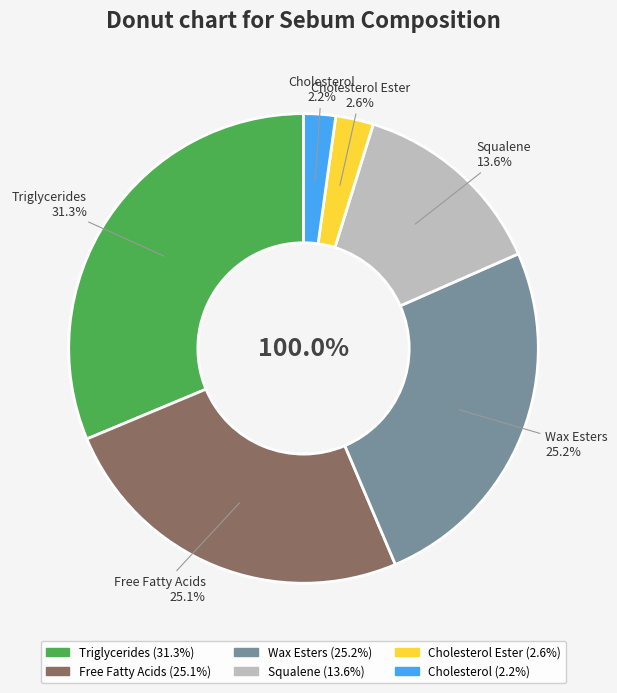

Which category has the smallest portion of the pie?

Cholesterol